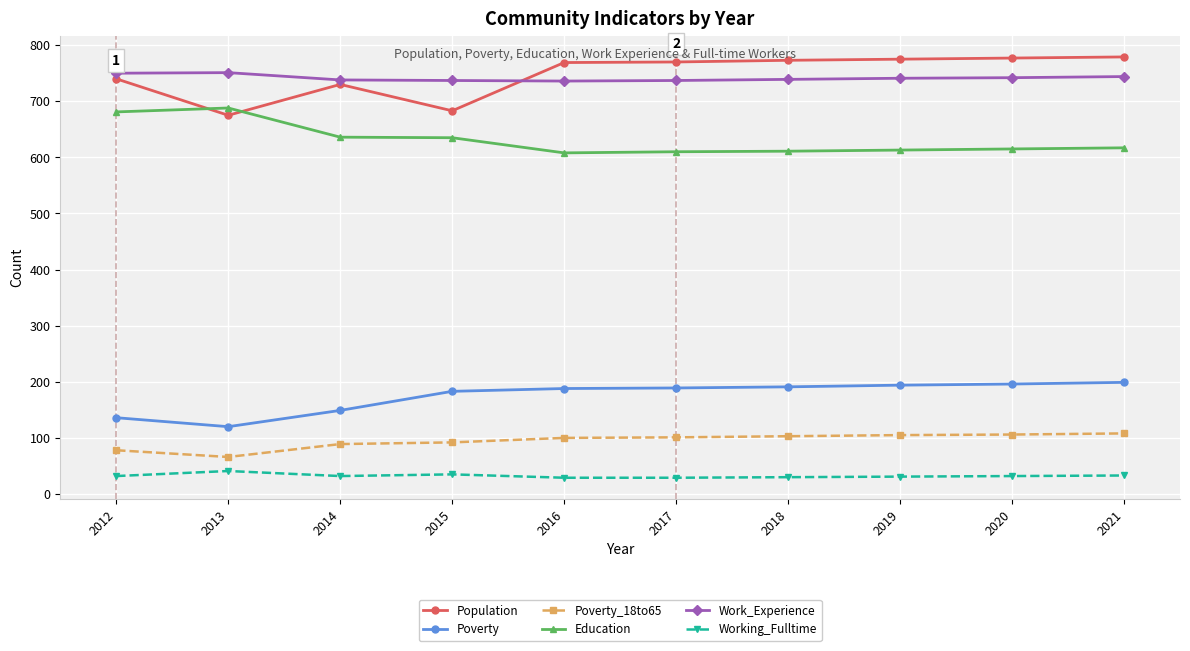

What is the difference between the highest and lowest values at 2015?

702